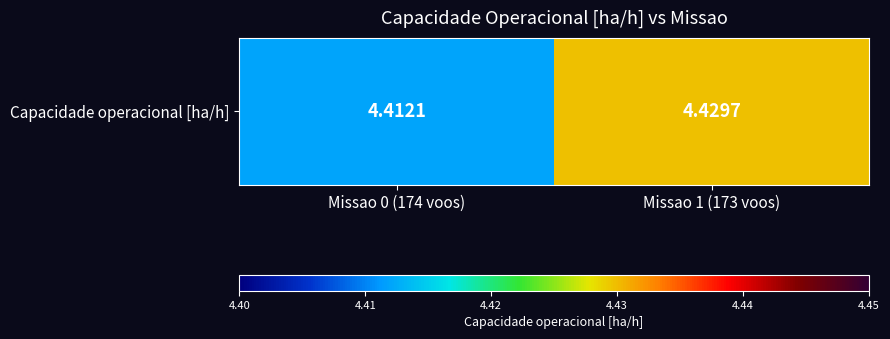

Approximately how many times larger is the value at Missao 1 (173 voos) compared to Missao 0 (174 voos)?

1.0